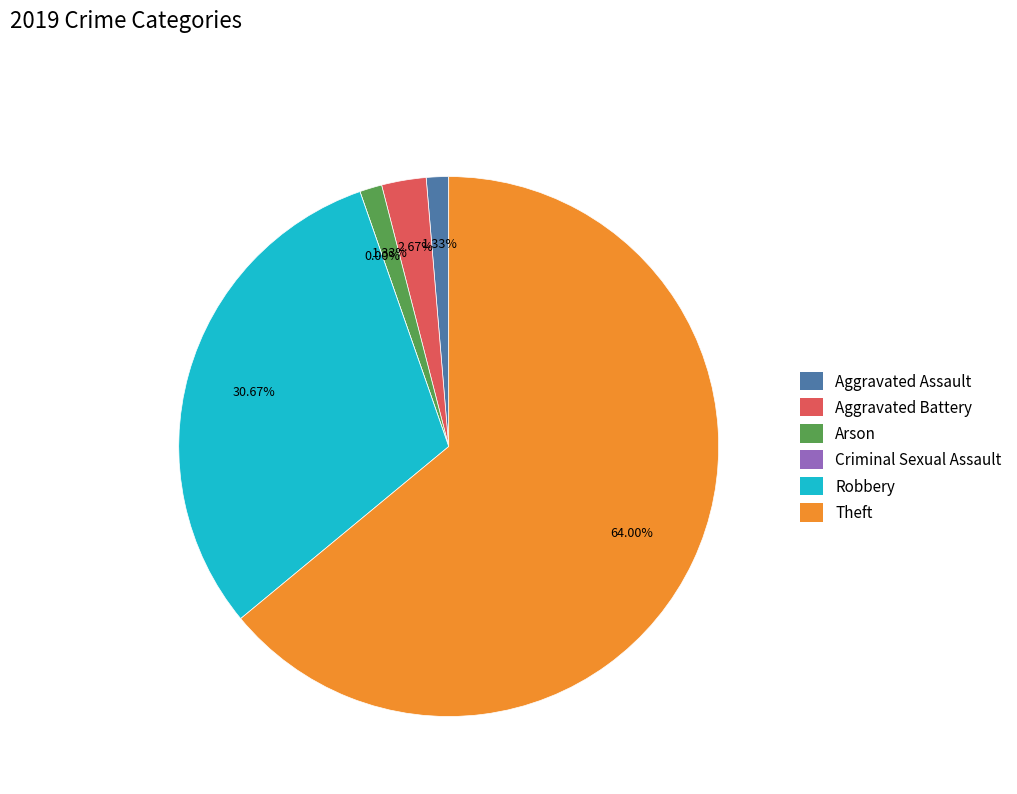

Does Aggravated Battery represent more than half of the total?

No